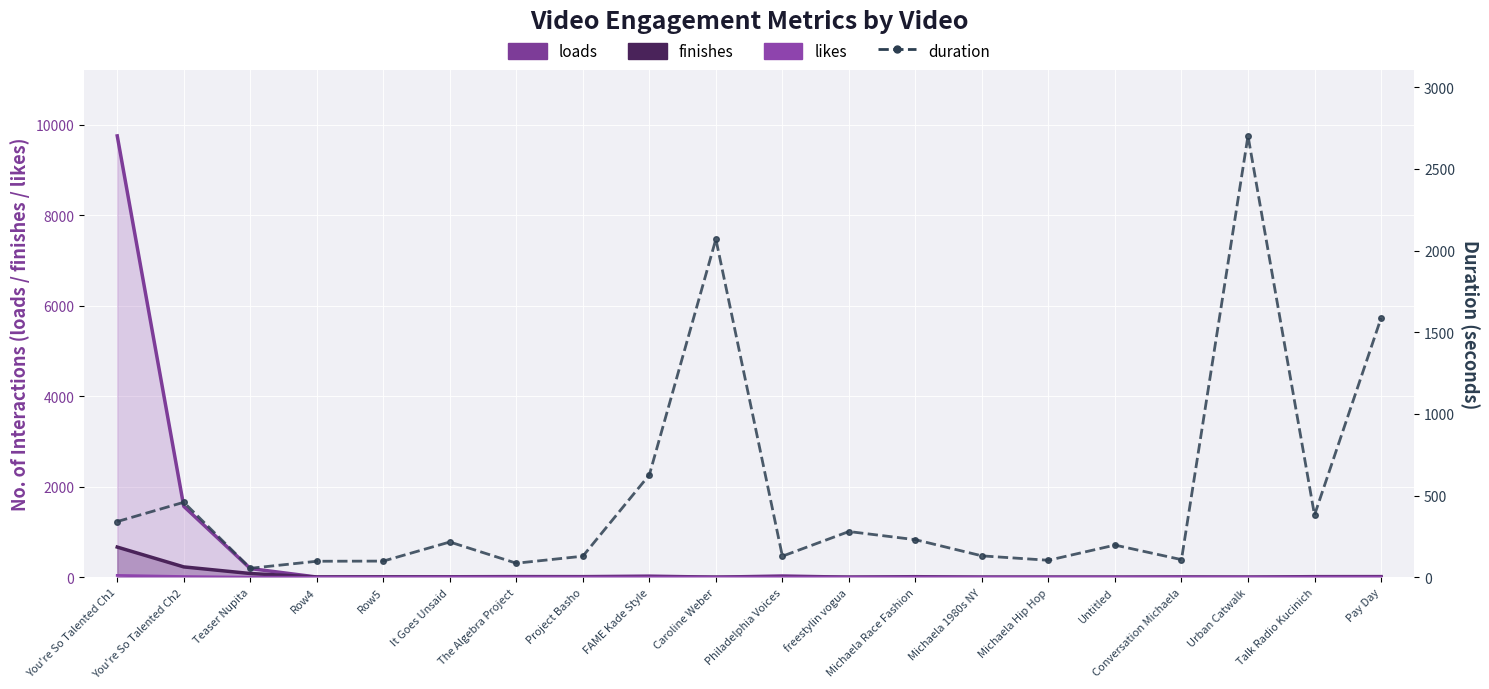

Which series has the largest range (max minus min)?

loads